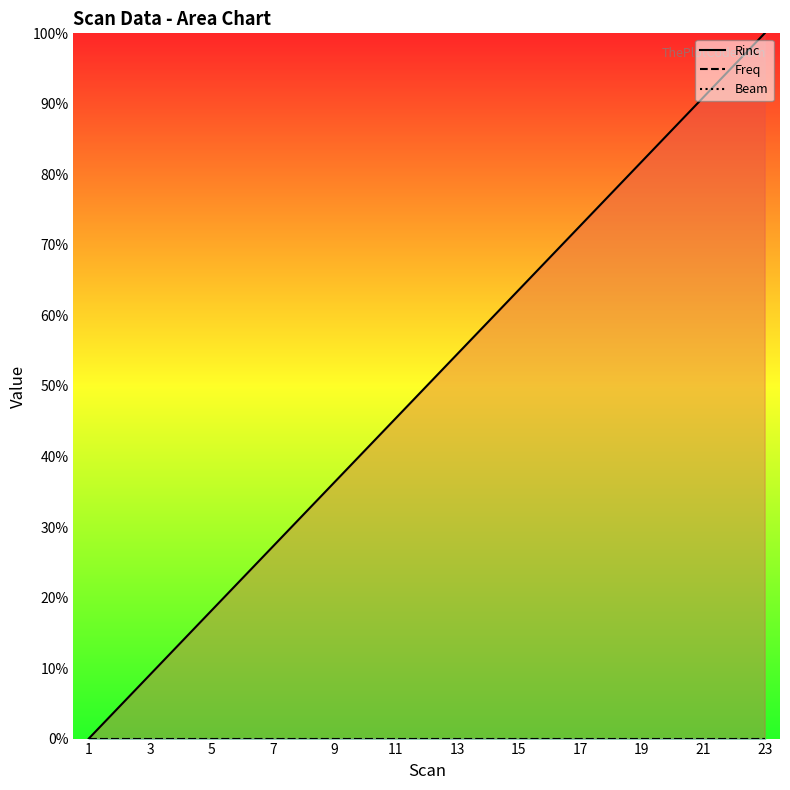

True or false: Freq and Rinc cross at least once.

False